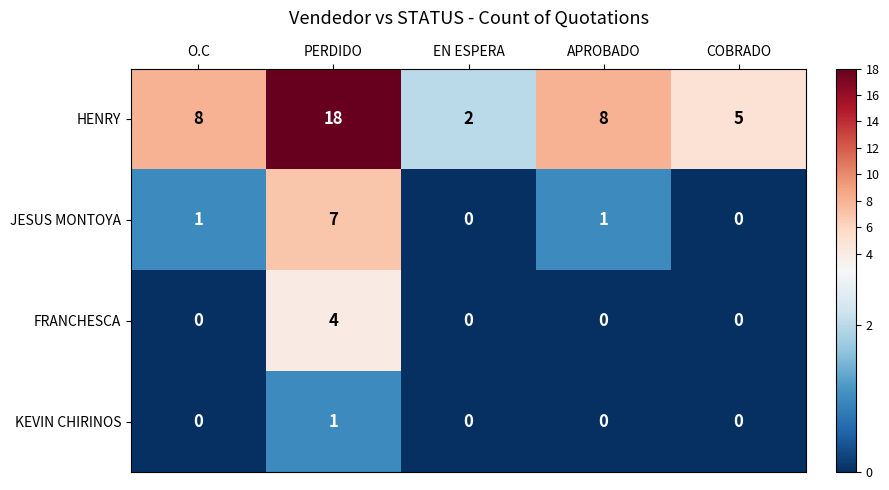

How many data points in JESUS MONTOYA are less than 1?

2